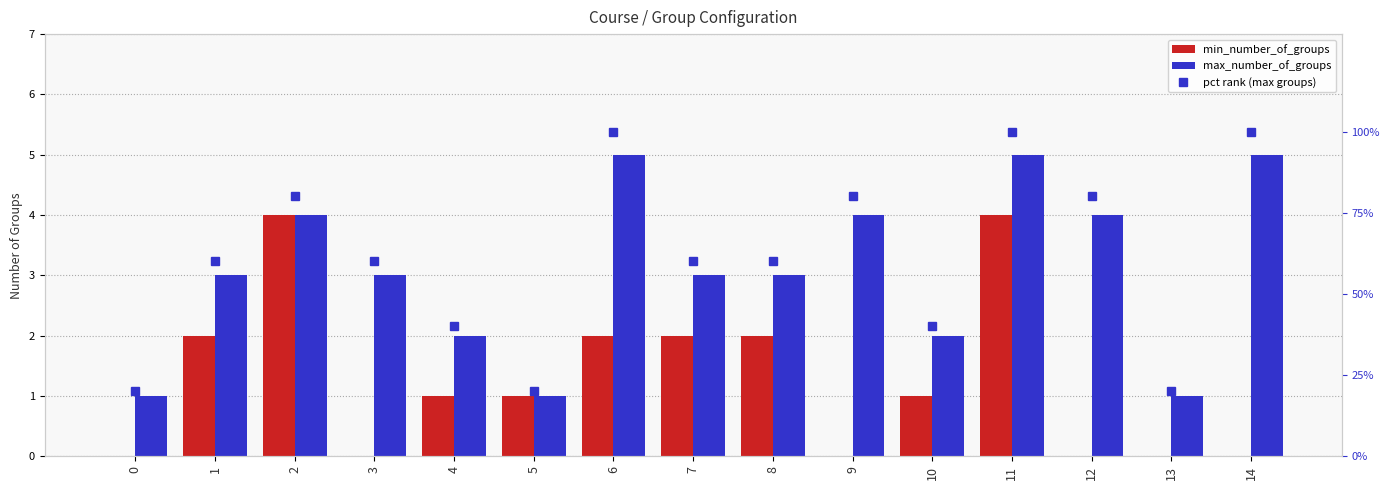

What are all the series names shown in the legend?

min_number_of_groups, max_number_of_groups, pct rank (max groups)